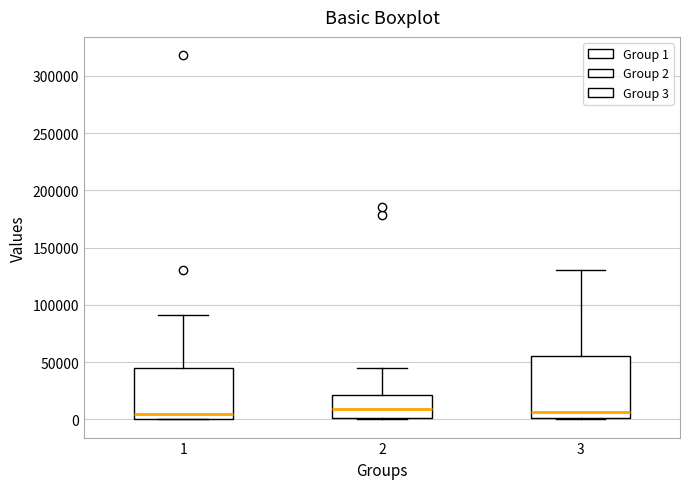

Where does the median line of the box at x = 2 sit on the y-axis? The values are not printed on the chart, so give them approximately, as read against the axis.

10000